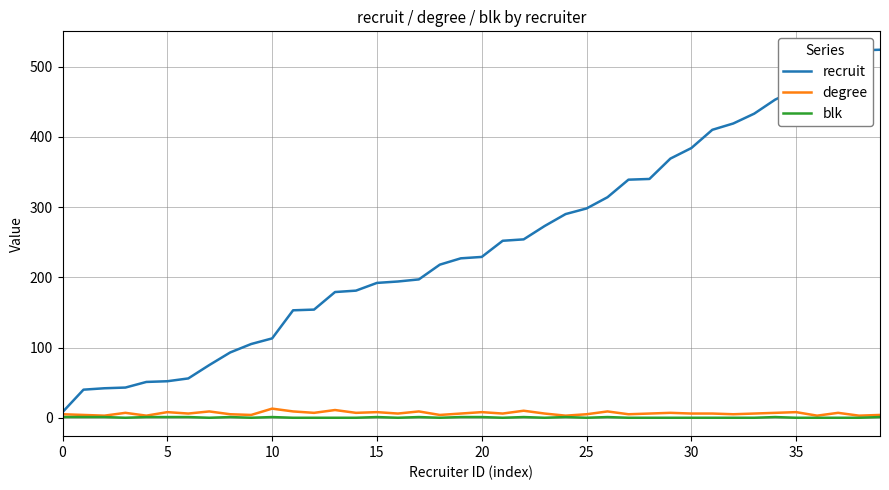

Which series has the largest total across all categories?

recruit